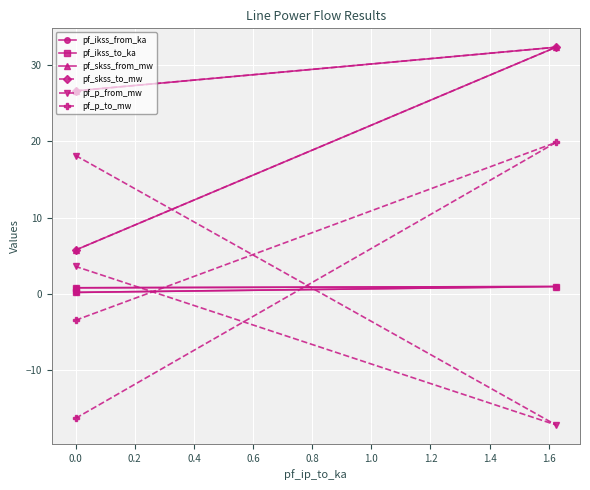

Which series has the largest total across all categories?

pf_skss_from_mw